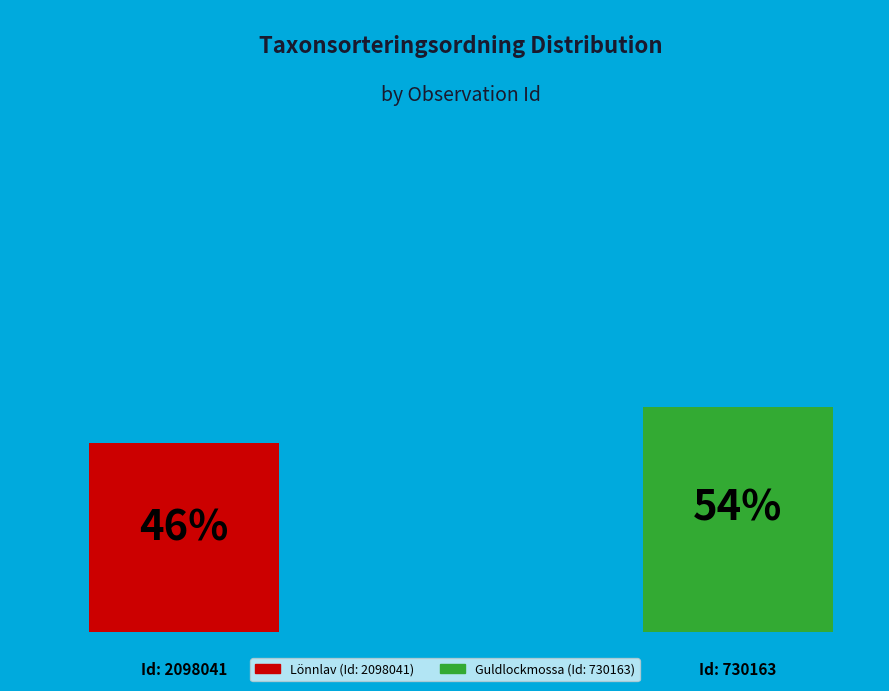

Is it true that 730163 is 40% of the pie?

False